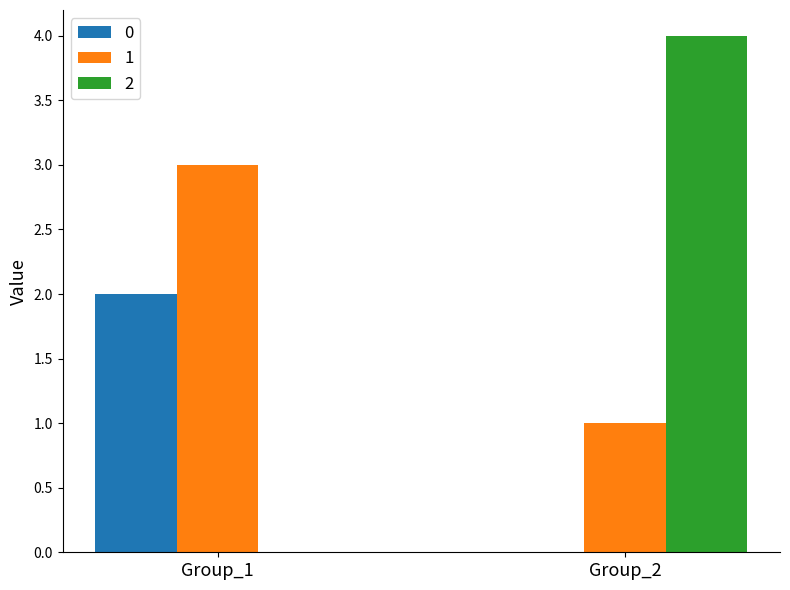

Is the value of 2 at Group_2 greater than the value of 0 at Group_2?

Yes